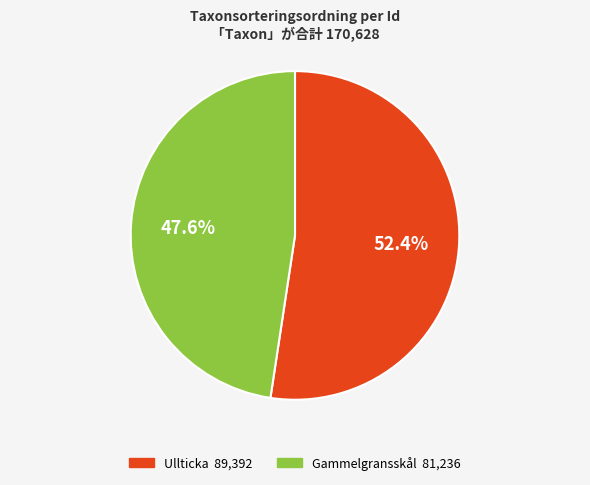

Is there a majority slice in this chart?

Yes